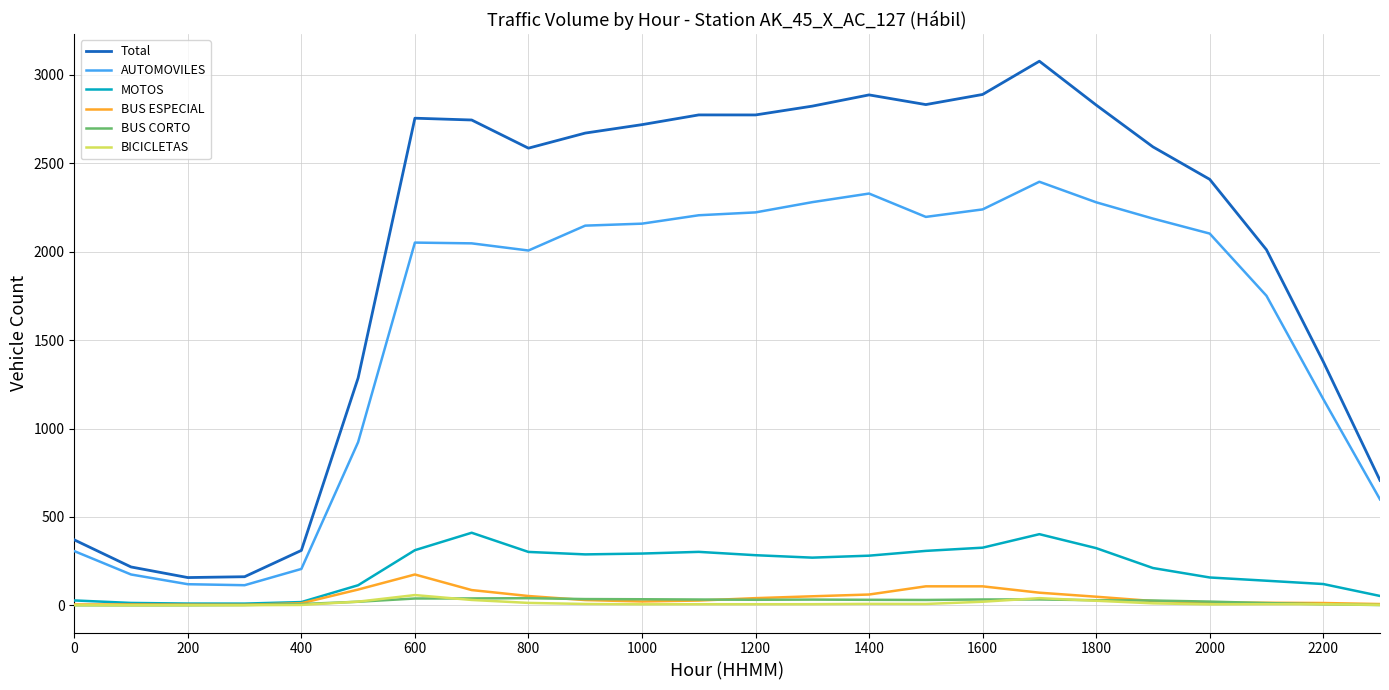

What is the greatest value displayed?

3077.5